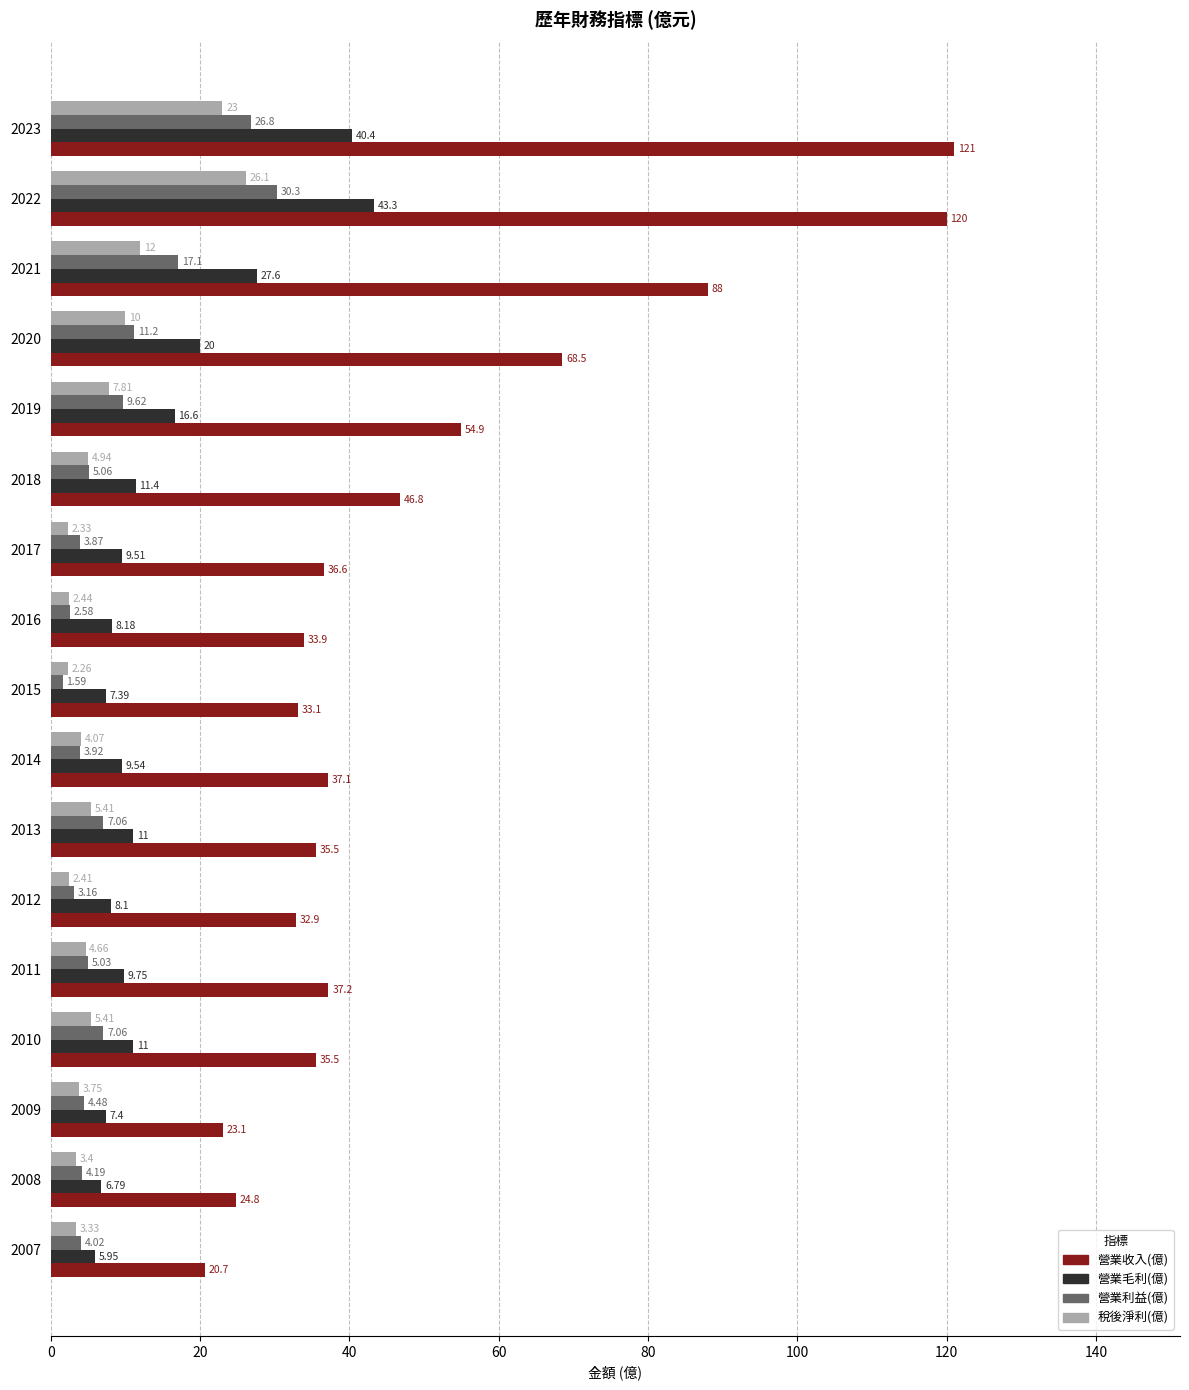

List the series in order of their peak value, lowest first.

稅後淨利(億), 營業利益(億), 營業毛利(億), 營業收入(億)